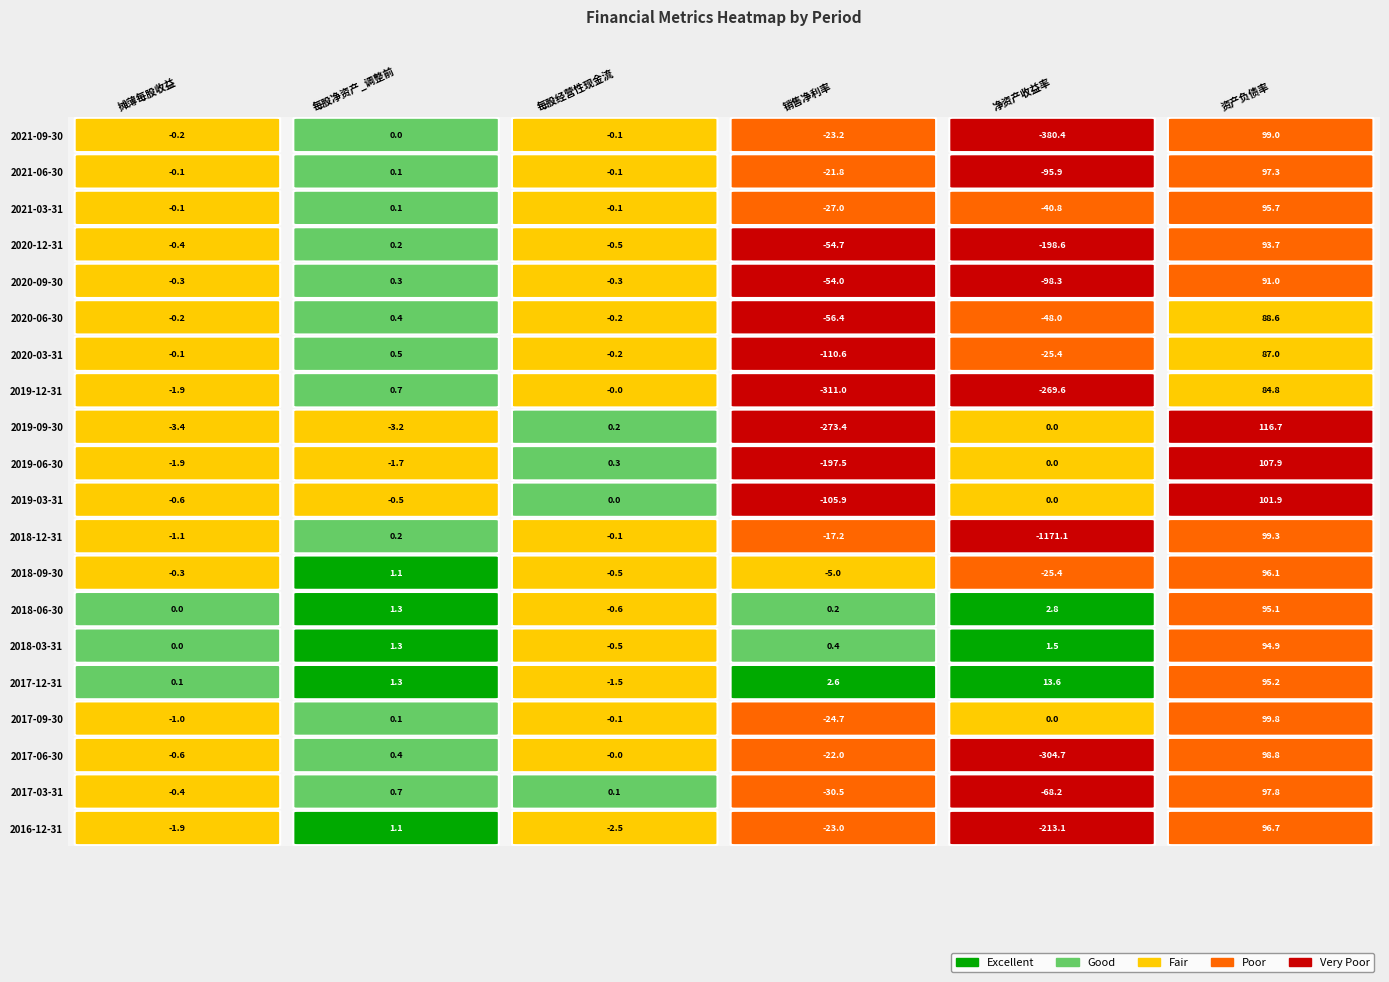

Reading right to left, extract all data points from this chart.

2021-09-30: 99.0	-380.4	-23.2	-0.1	0.0	-0.2
2021-06-30: 97.3	-95.9	-21.8	-0.1	0.1	-0.1
2021-03-31: 95.7	-40.8	-27.0	-0.1	0.1	-0.1
2020-12-31: 93.7	-198.6	-54.7	-0.5	0.2	-0.4
2020-09-30: 91.0	-98.3	-54.0	-0.3	0.3	-0.3
2020-06-30: 88.6	-48.0	-56.4	-0.2	0.4	-0.2
2020-03-31: 87.0	-25.4	-110.6	-0.2	0.5	-0.1
2019-12-31: 84.8	-269.6	-311.0	-0.0	0.7	-1.9
2019-09-30: 116.7	0.0	-273.4	0.2	-3.2	-3.4
2019-06-30: 107.9	0.0	-197.5	0.3	-1.7	-1.9
2019-03-31: 101.9	0.0	-105.9	0.0	-0.5	-0.6
2018-12-31: 99.3	-1171.1	-17.2	-0.1	0.2	-1.1
2018-09-30: 96.1	-25.4	-5.0	-0.5	1.1	-0.3
2018-06-30: 95.1	2.8	0.2	-0.6	1.3	0.0
2018-03-31: 94.9	1.5	0.4	-0.5	1.3	0.0
2017-12-31: 95.2	13.6	2.6	-1.5	1.3	0.1
2017-09-30: 99.8	0.0	-24.7	-0.1	0.1	-1.0
2017-06-30: 98.8	-304.7	-22.0	-0.0	0.4	-0.6
2017-03-31: 97.8	-68.2	-30.5	0.1	0.7	-0.4
2016-12-31: 96.7	-213.1	-23.0	-2.5	1.1	-1.9